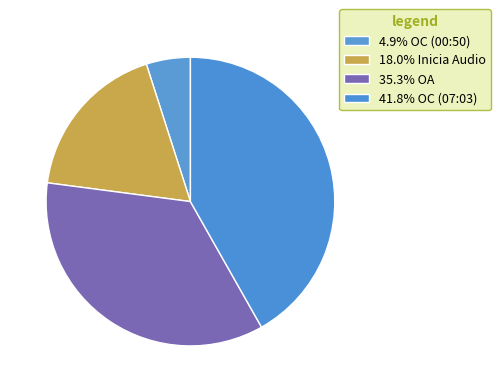

How many segments does this pie chart have?

4